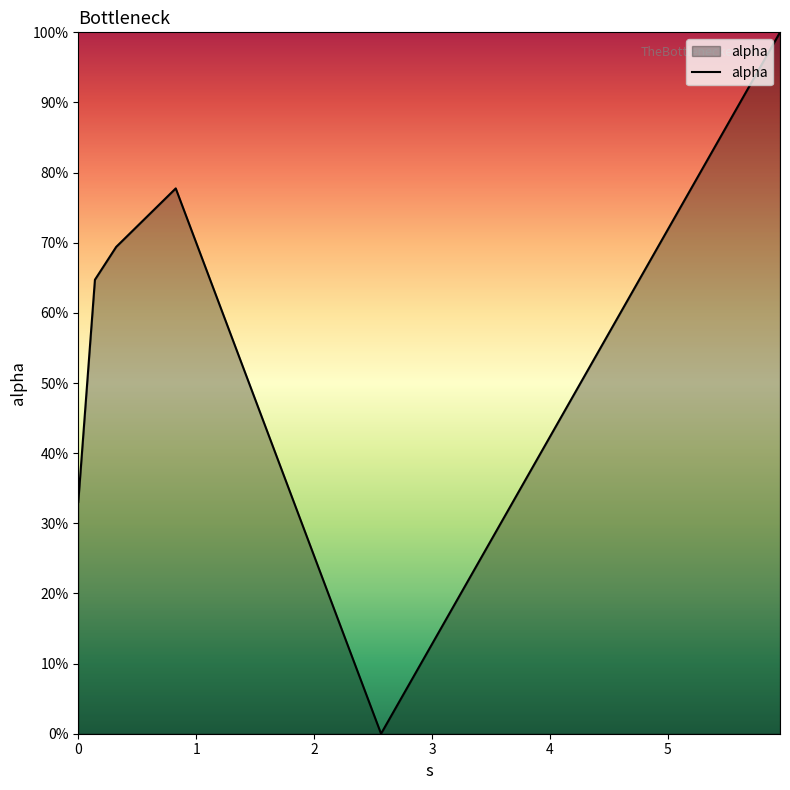

Does the chart display data point markers on the line(s)?

No